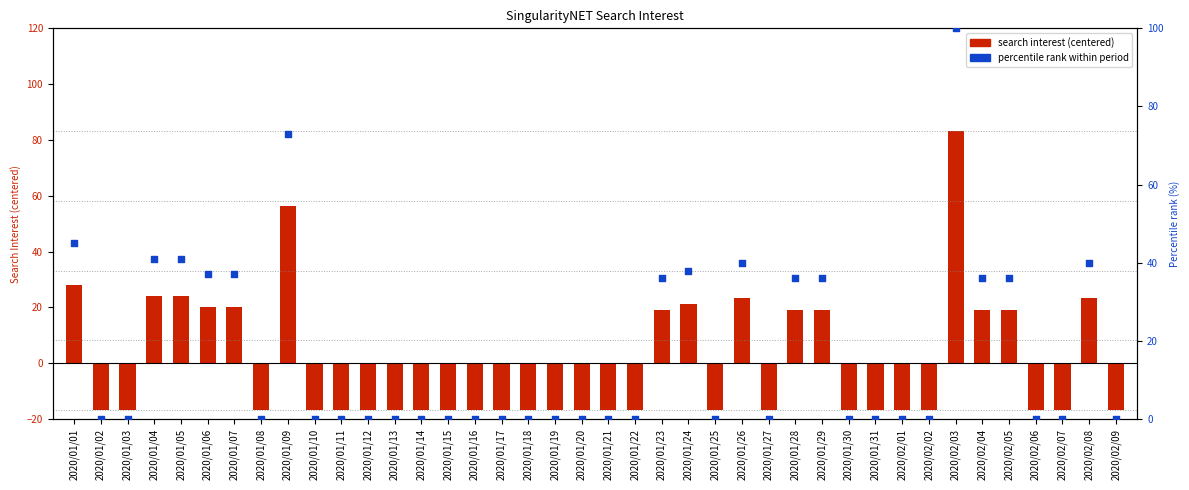

At which category is the sum across all series the highest?

2020/02/03